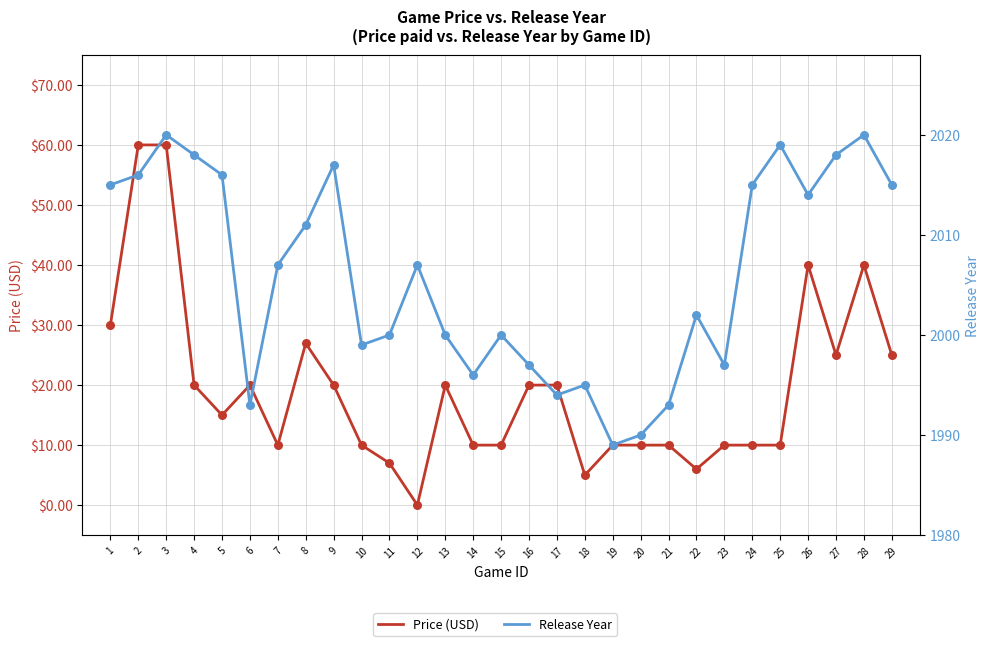

Which series reaches the maximum Y coordinate?

Release Year